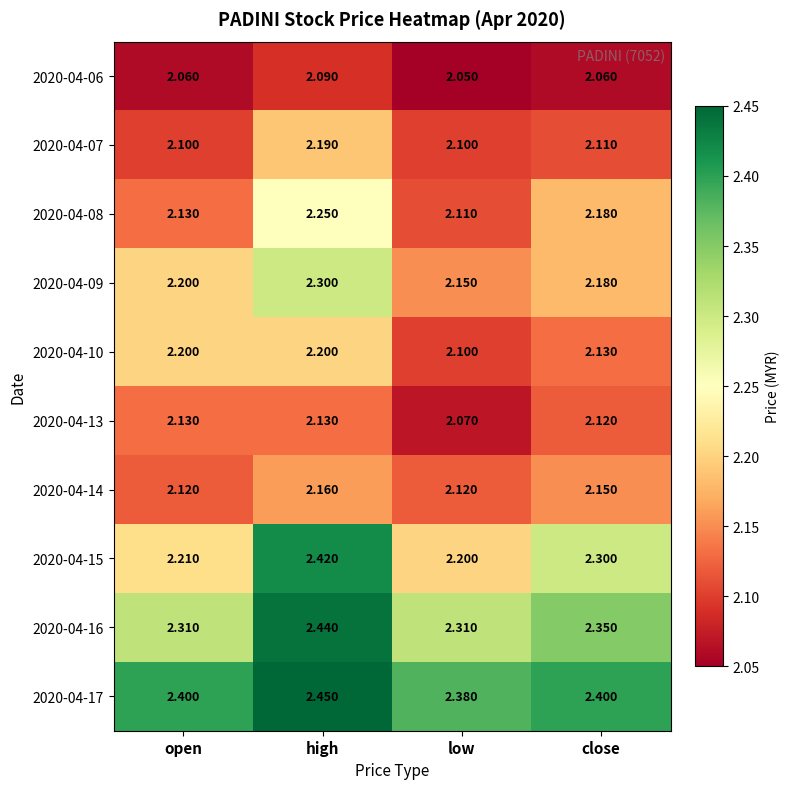

Which label corresponds to the smallest value in the chart?

low